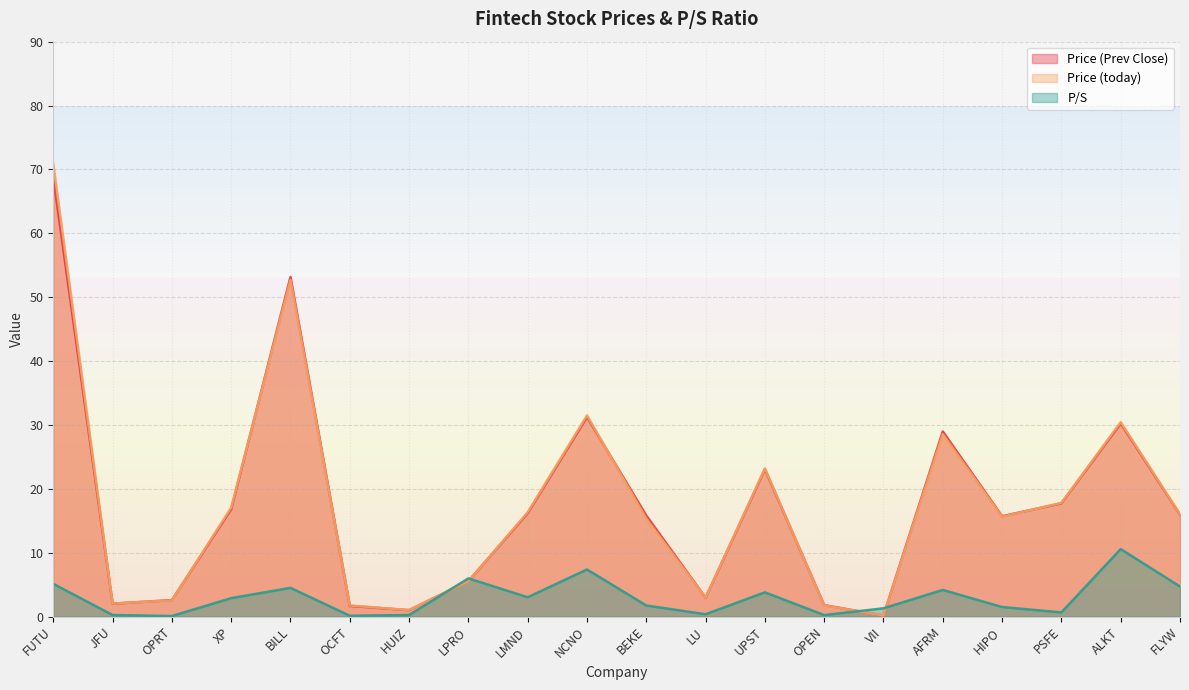

At which label does Price (today) first exceed 16?

FUTU